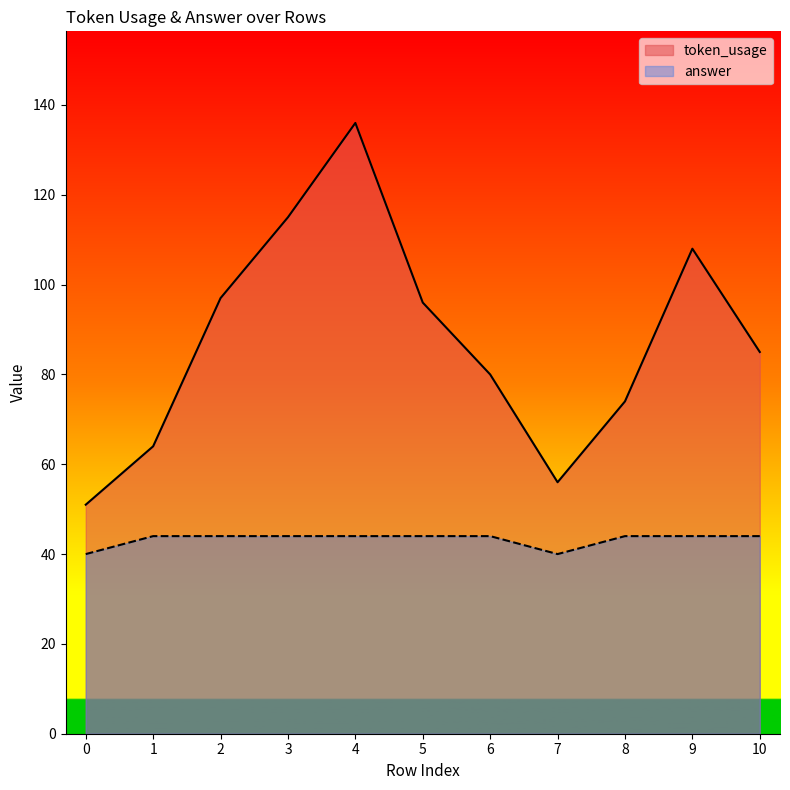

True or false: answer and token_usage cross at least once.

False